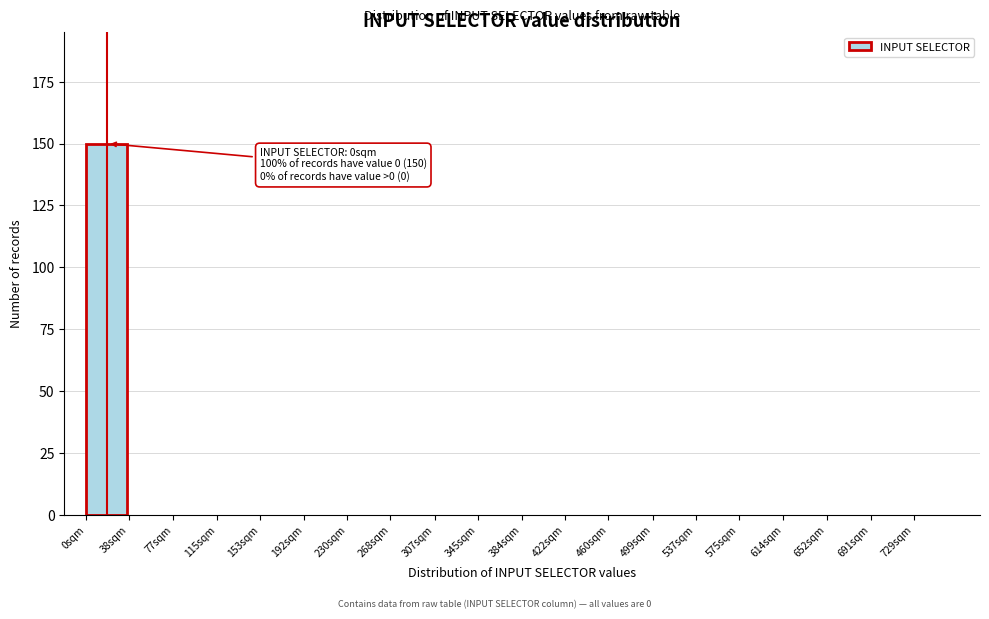

Reading right to left, what are all the values shown in this chart?

729sqm=0	691sqm=0	652sqm=0	614sqm=0	575sqm=0	537sqm=0	499sqm=0	460sqm=0	422sqm=0	384sqm=0	345sqm=0	307sqm=0	268sqm=0	230sqm=0	192sqm=0	153sqm=0	115sqm=0	77sqm=0	38sqm=0	0sqm=150